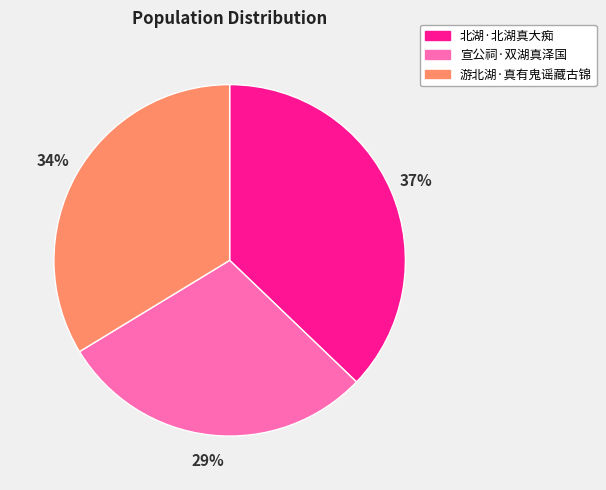

Combined, do 北湖·北湖真大痴 and 游北湖·真有鬼谣藏古锦 account for over 50%?

Yes